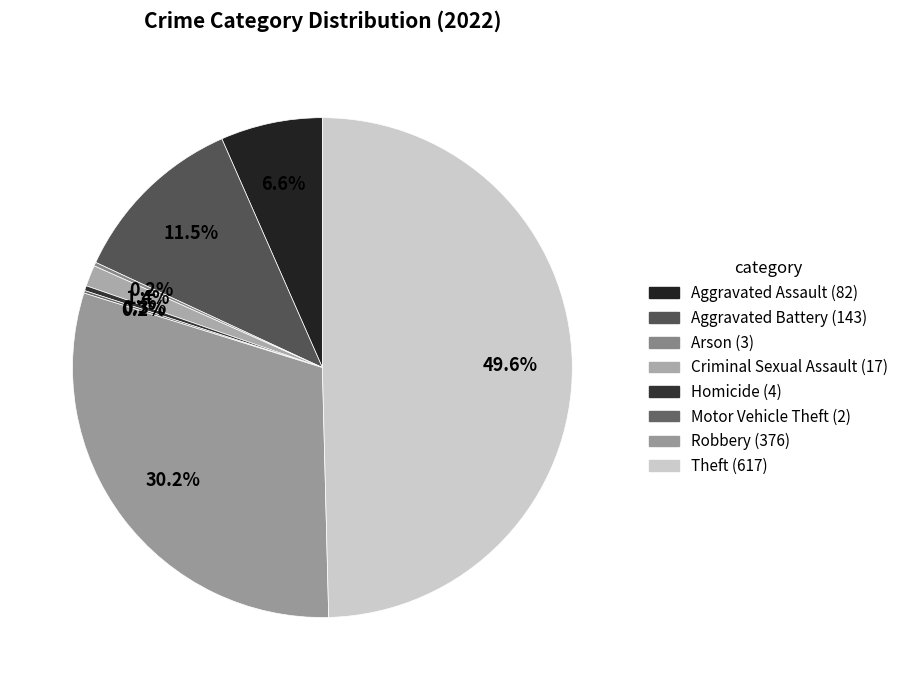

Is Criminal Sexual Assault the majority of the pie?

No